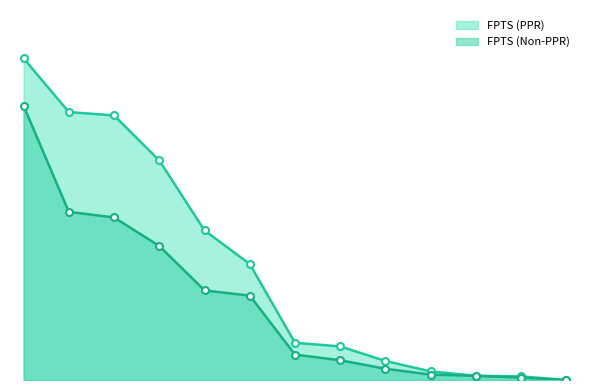

True or false: FPTS (Non-PPR) has a value of 4.6 at T.Boyd.

False